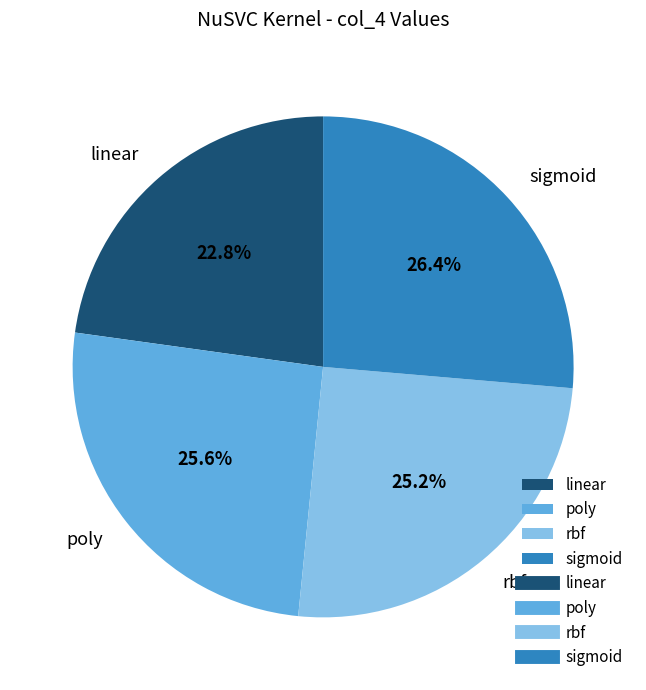

Count the number of slices in the pie.

4